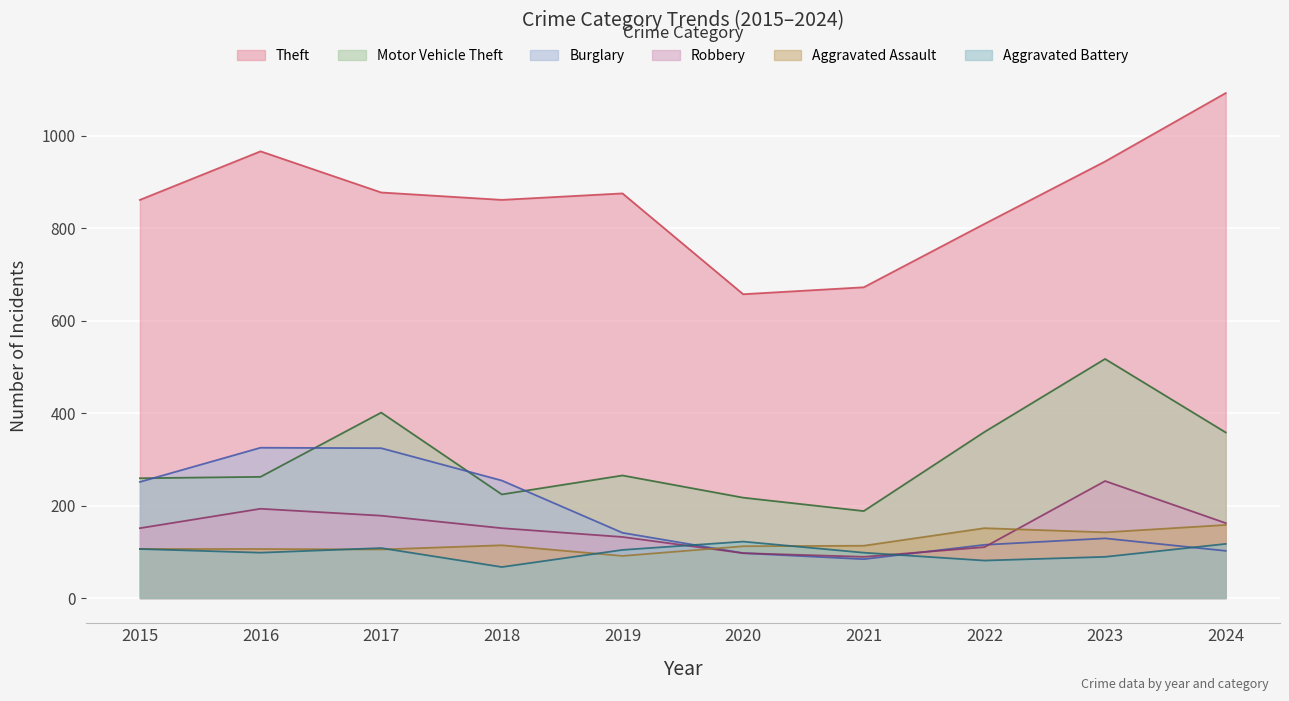

Which series has the widest spread of values?

Theft